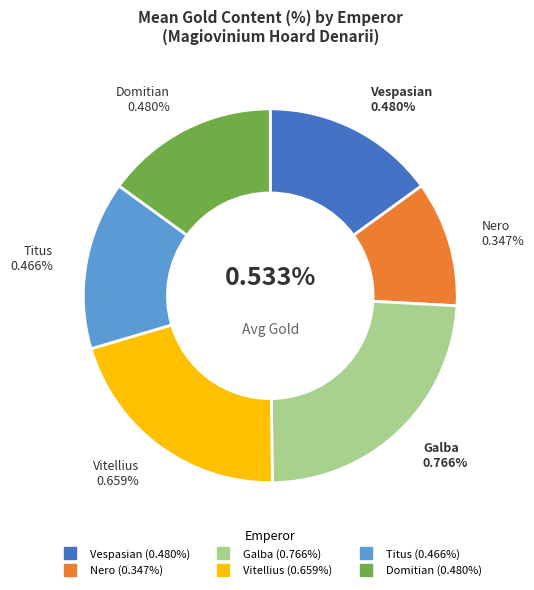

To the nearest percent, what percentage of the pie is Domitian?

15%